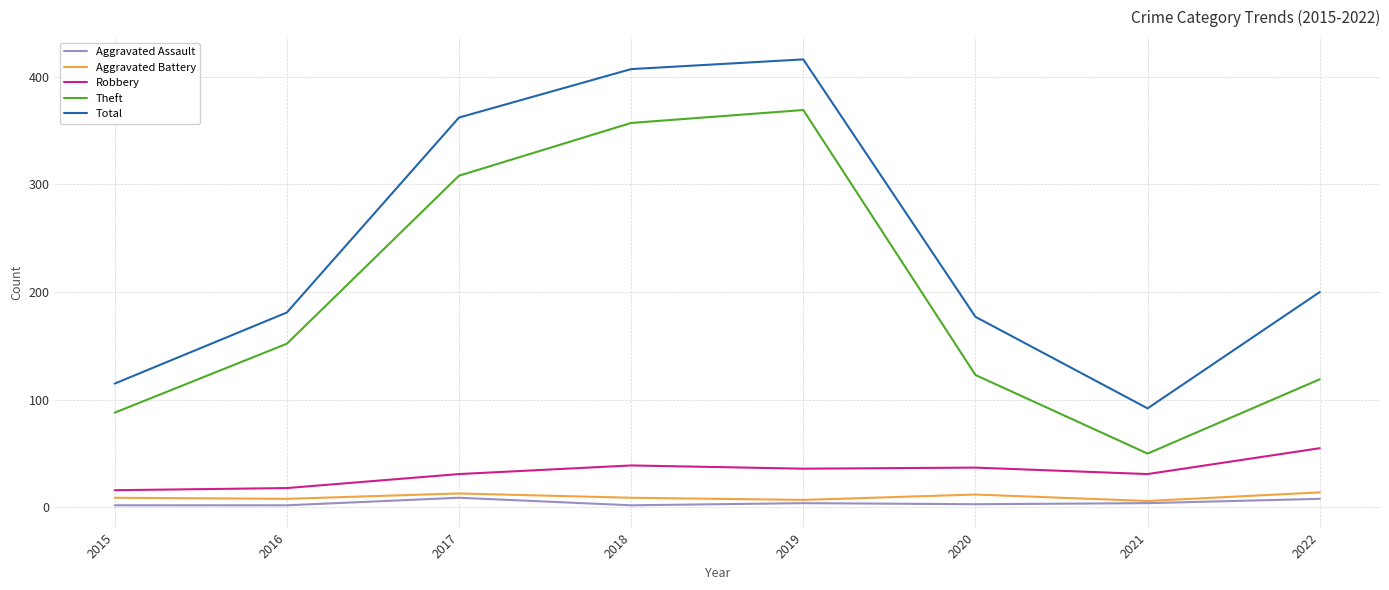

Between 2016 and 2020, which series saw the biggest shift?

Theft